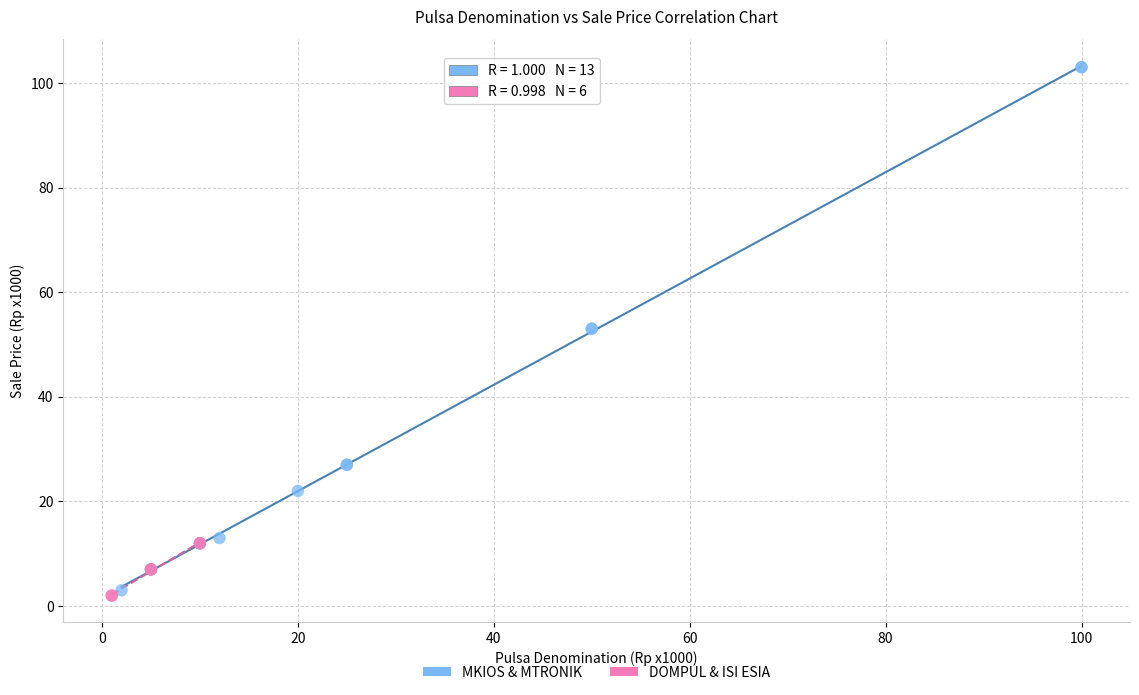

Which series reaches the maximum Y coordinate?

MKIOS & MTRONIK